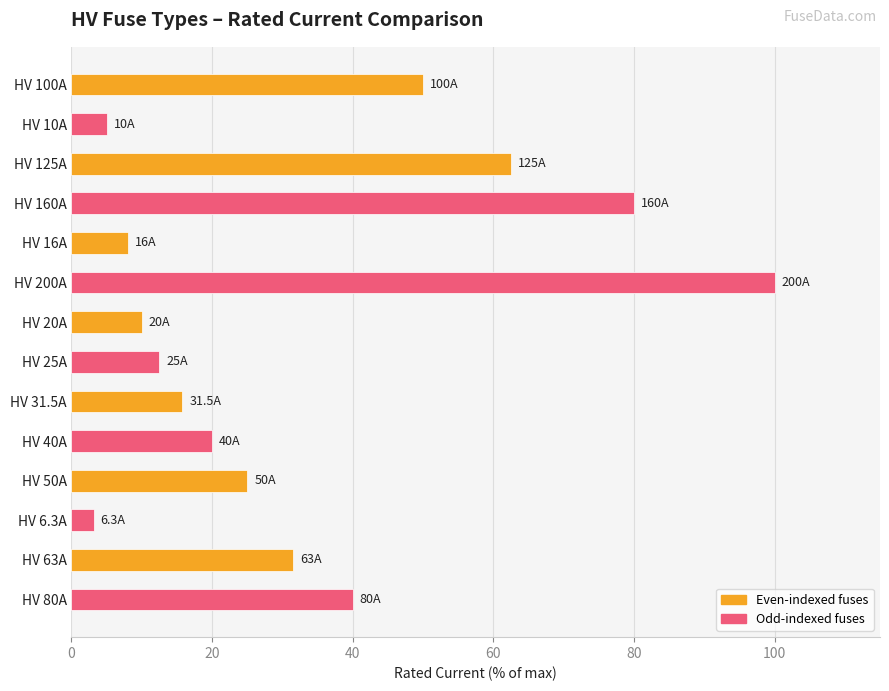

Which has a higher value, HV 16A or HV 100A?

HV 100A